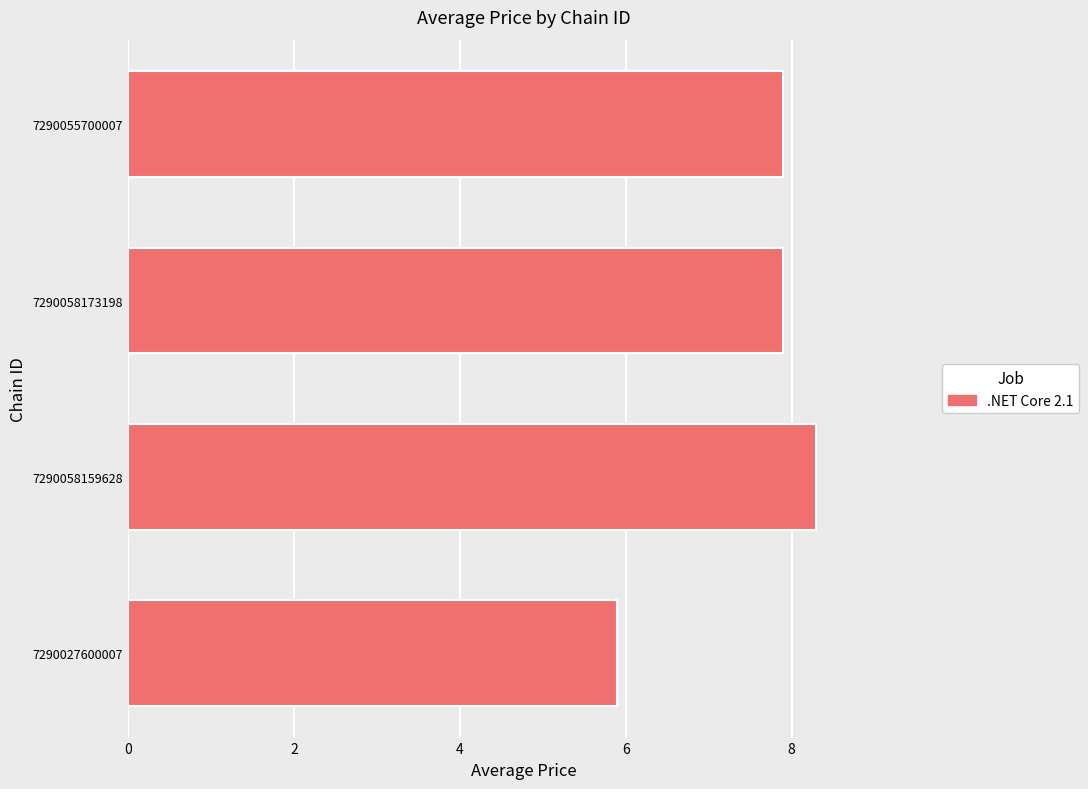

Reading top to bottom, what are all the values shown in this chart?

7290055700007=7.9	7290058173198=7.9	7290058159628=8.3	7290027600007=5.9